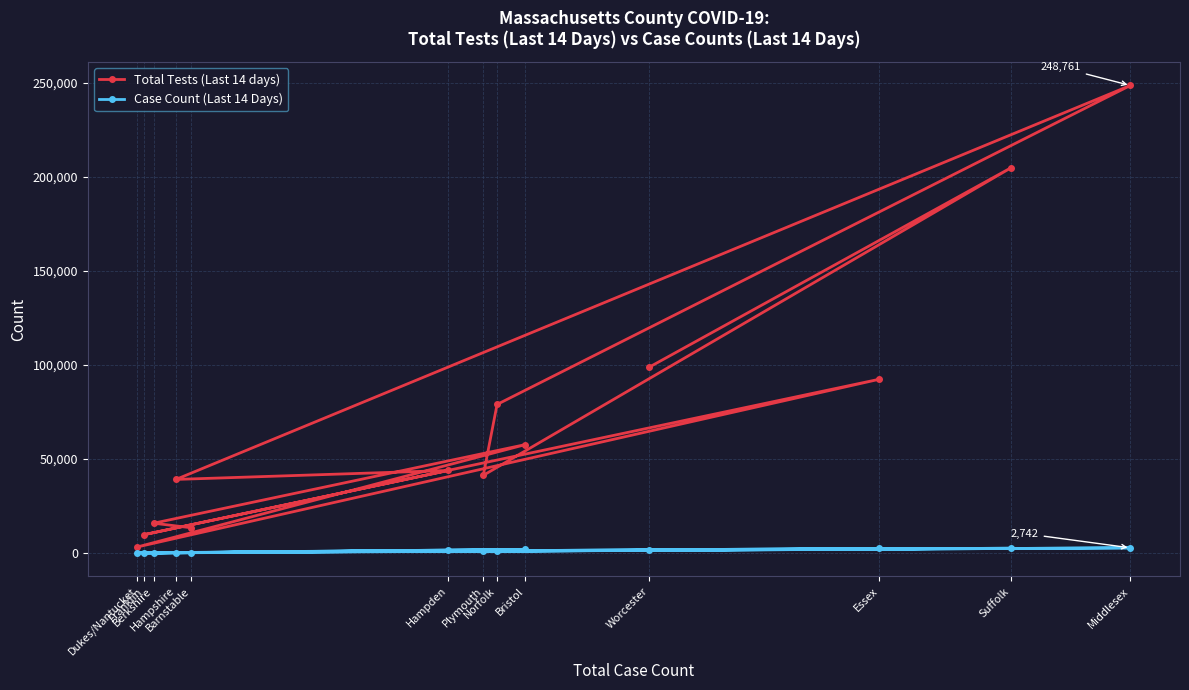

At which category does Total Tests (Last 14 days) reach its first local valley?

Dukes/Nantucket